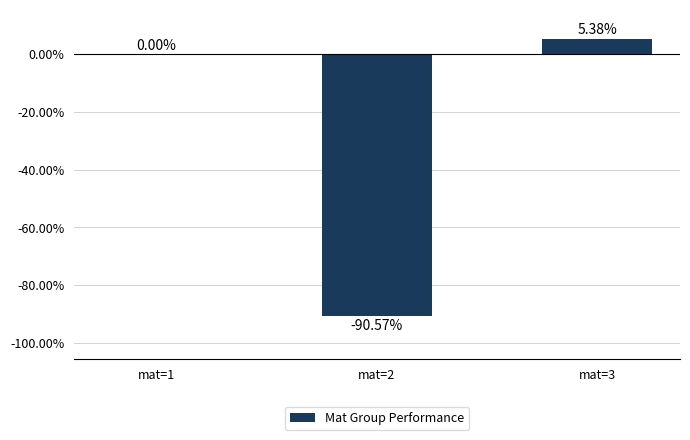

Which category has the lowest value across all series?

mat=2